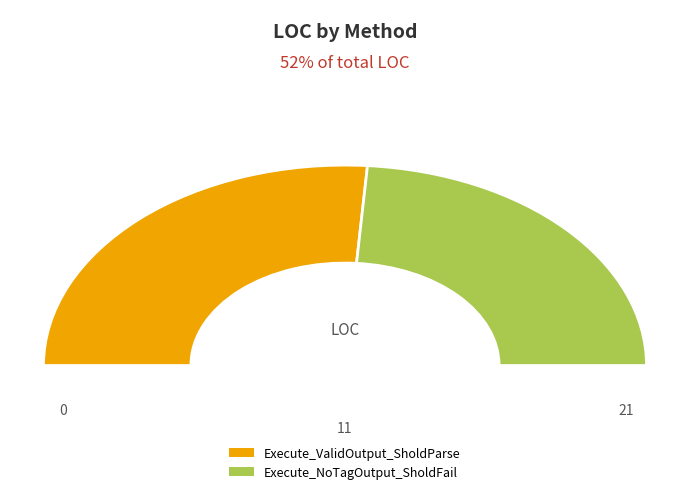

What is the largest slice in the pie chart?

Execute_ValidOutput_SholdParse